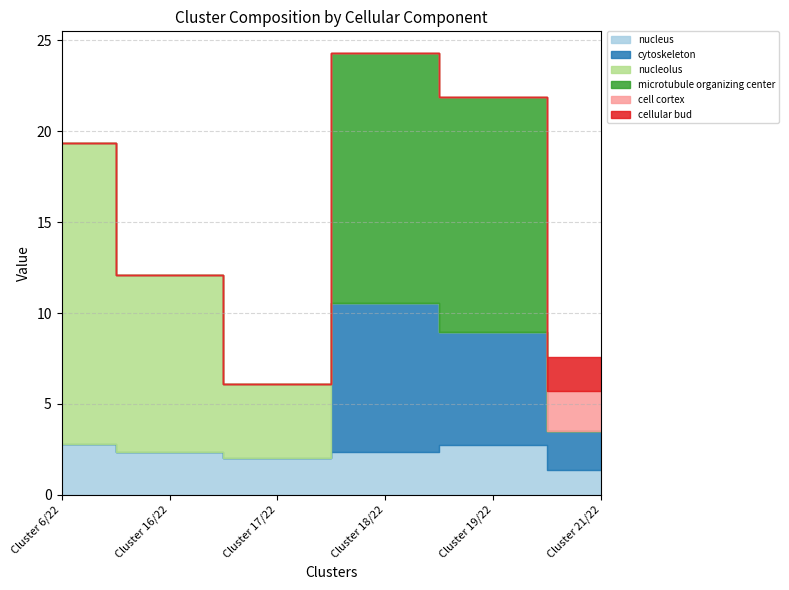

What is the sum of the cell cortex values at Cluster 21/22 and Cluster 16/22?

2.2